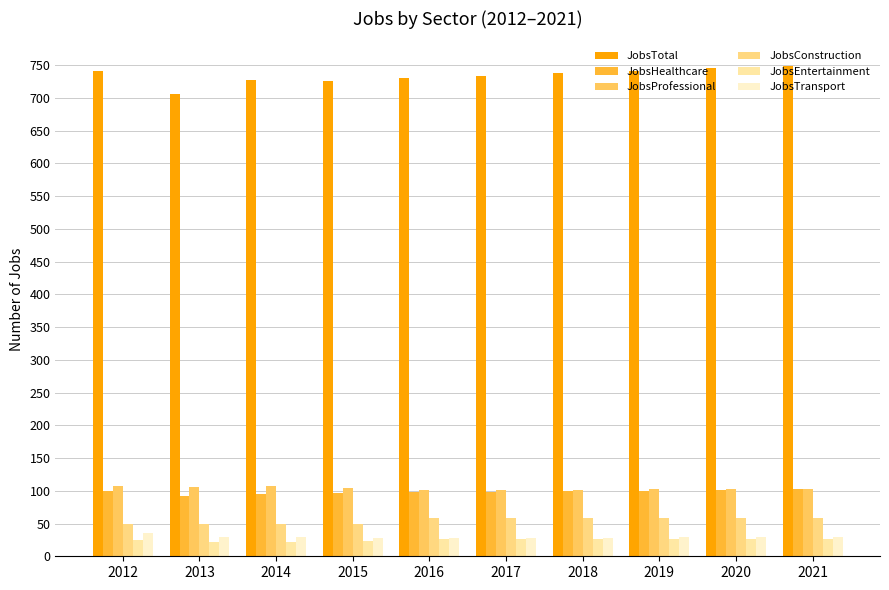

Does the chart contain stacked bars?

No